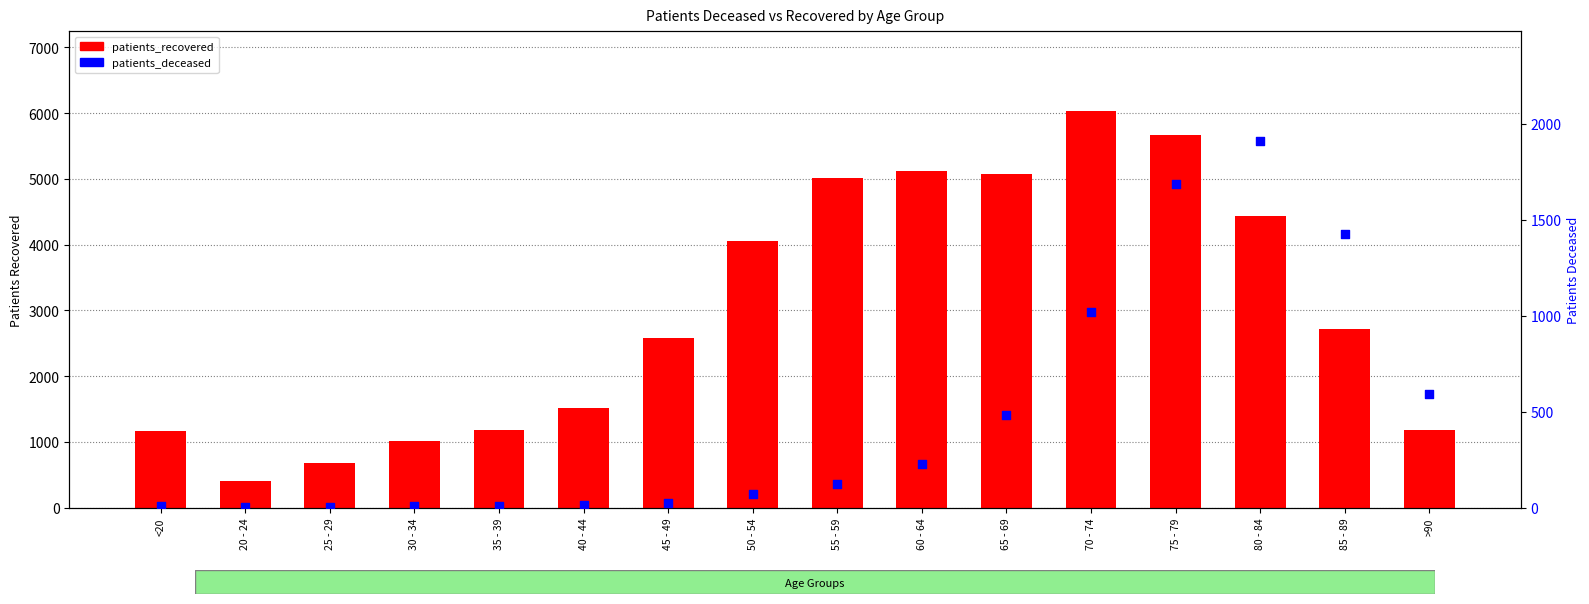

What are all the series names shown in the legend?

patients_recovered, patients_deceased